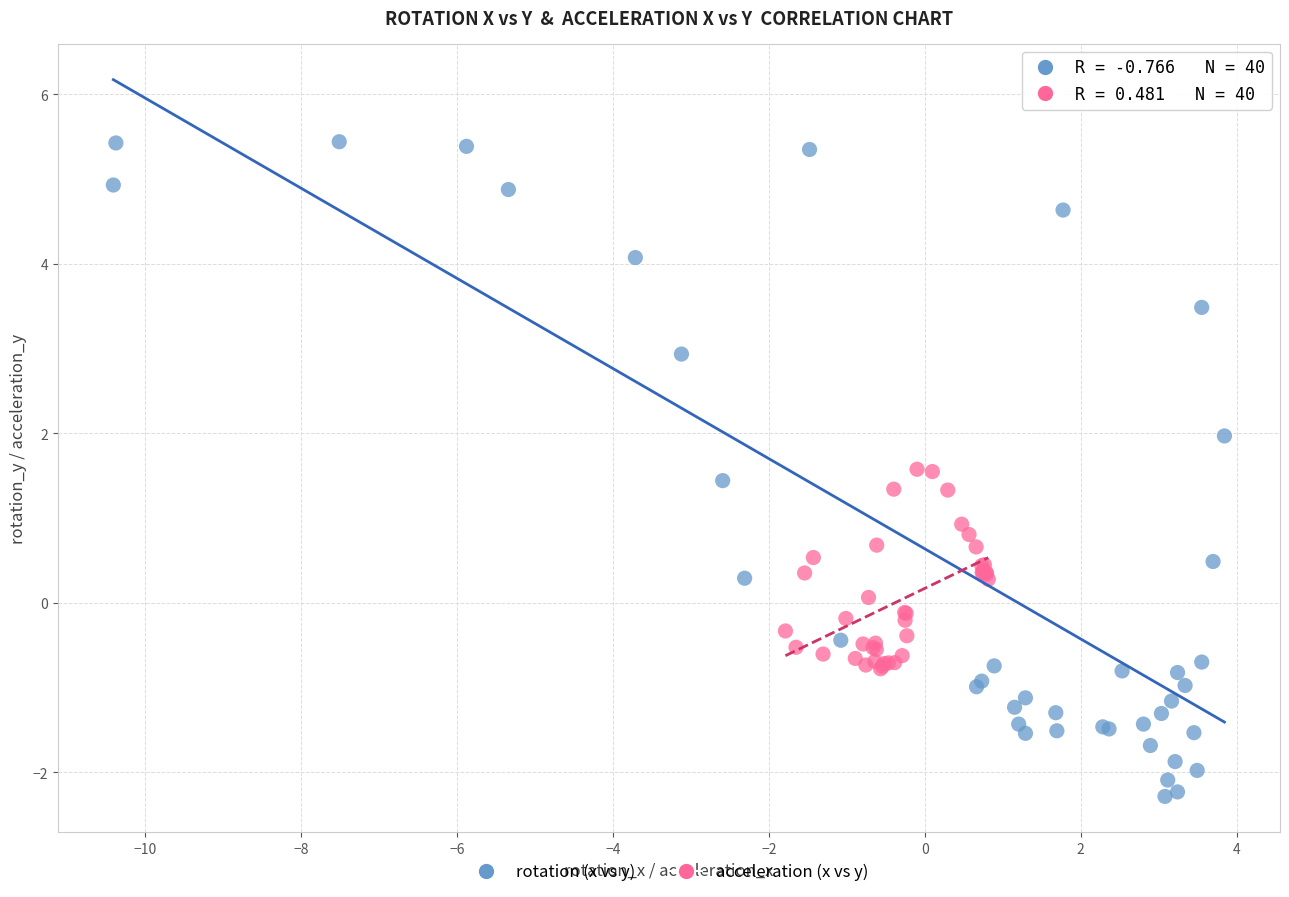

Which series reaches the maximum Y coordinate?

rotation (x vs y)